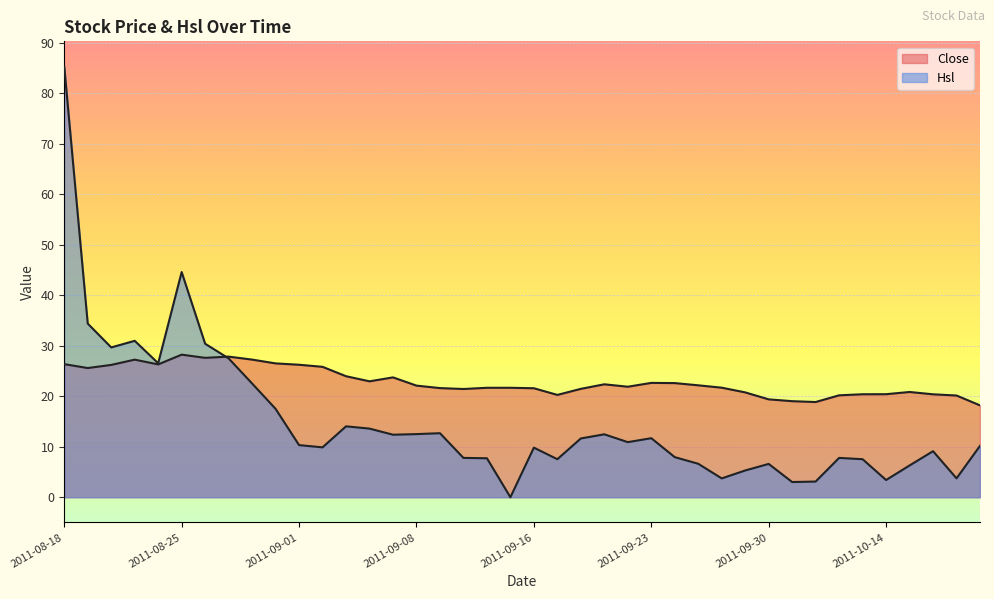

Reading left to right, list all the values displayed in this chart.

Close: 26.4	25.6	26.2	27.2	26.3	28.2	27.6	27.8	27.2	26.5	26.2	25.8	24.0	22.9	23.7	22.1	21.6	21.4	21.7	21.7	21.6	20.3	21.5	22.4	21.9	22.6	22.6	22.2	21.7	20.8	19.4	19.0	18.9	20.2	20.4	20.4	20.8	20.4	20.1	18.2
Hsl: 85.3	34.4	29.7	31.0	26.5	44.6	30.4	27.5	22.5	17.5	10.3	9.9	14.0	13.6	12.4	12.5	12.7	7.8	7.7	0.0	9.8	7.5	11.6	12.5	10.9	11.7	7.9	6.6	3.7	5.3	6.6	3.0	3.1	7.8	7.5	3.4	6.3	9.1	3.7	10.2